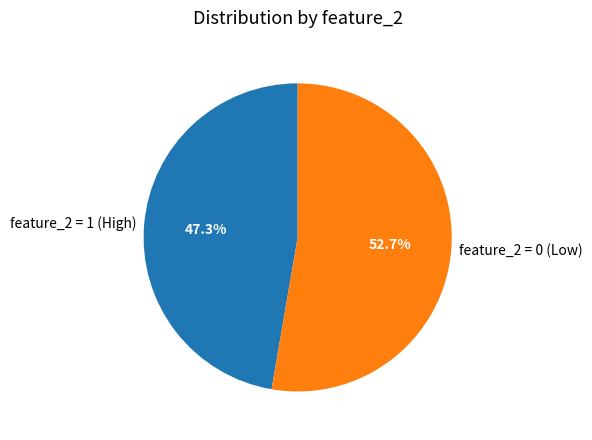

What percentage do feature_2 = 0 (Low) and feature_2 = 1 (High) together represent?

100.0%